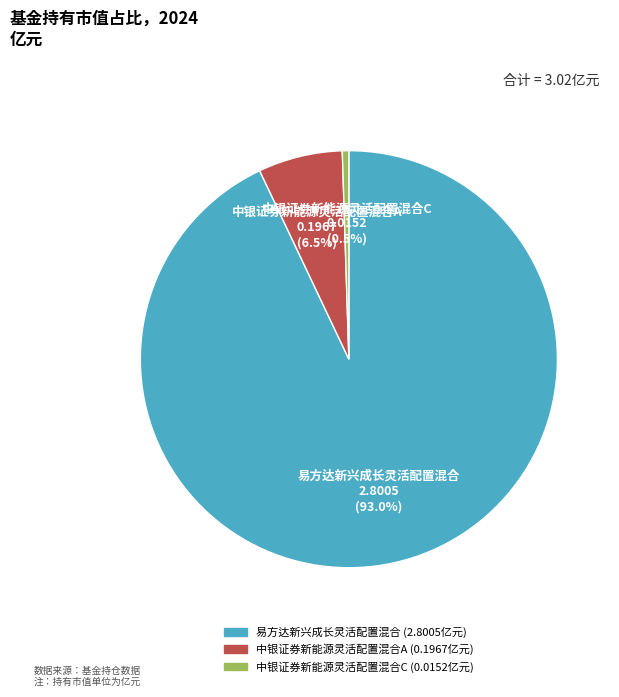

Rank the categories by value from highest to lowest.

易方达新兴成长灵活配置混合, 中银证券新能源灵活配置混合A, 中银证券新能源灵活配置混合C